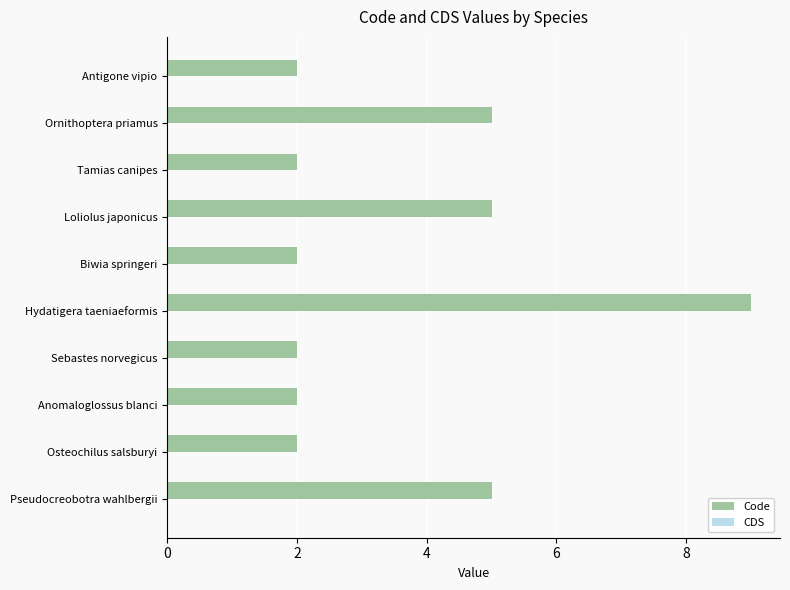

Reading bottom to top, list all the values displayed in this chart.

5	2	2	2	9	2	5	2	5	2